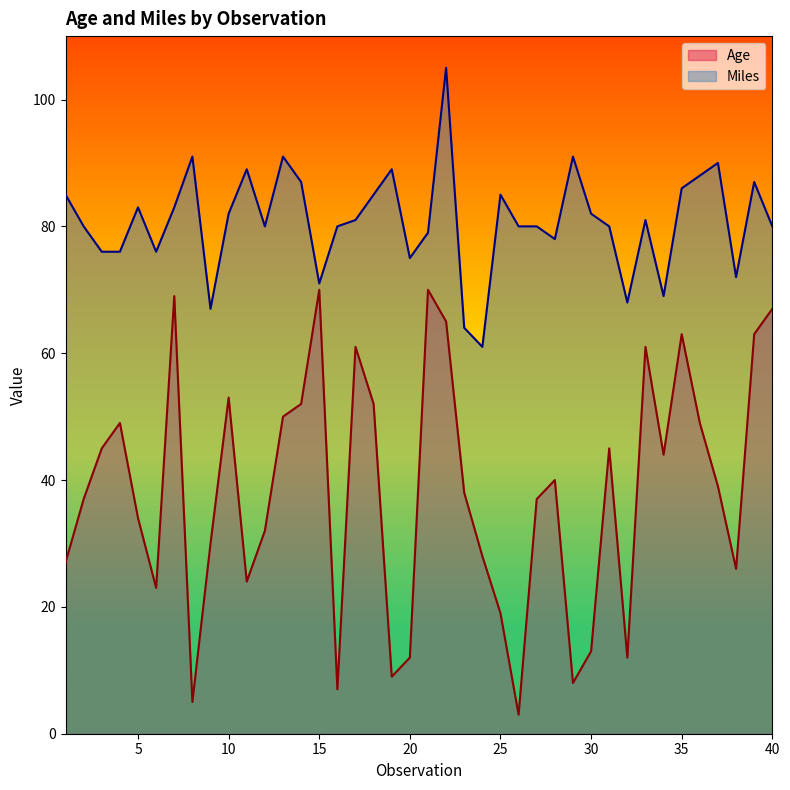

Is it true that Miles equals 122 at 5?

False